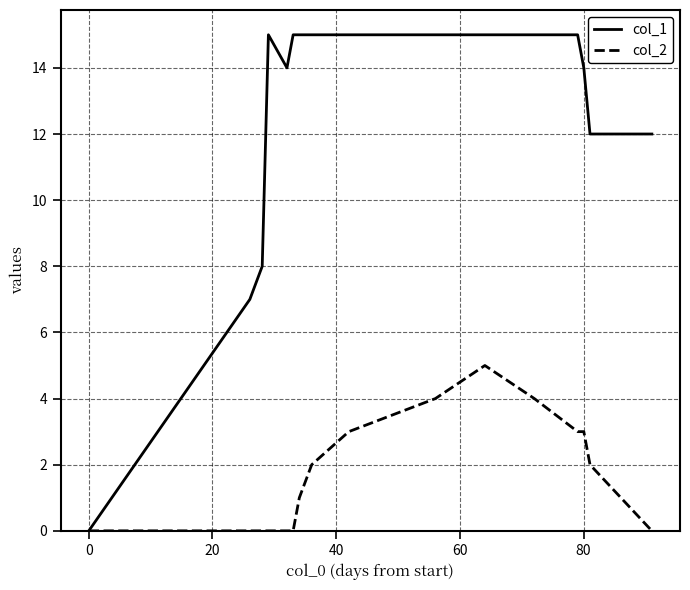

Rank the series by their average value, from highest to lowest.

col_1, col_2